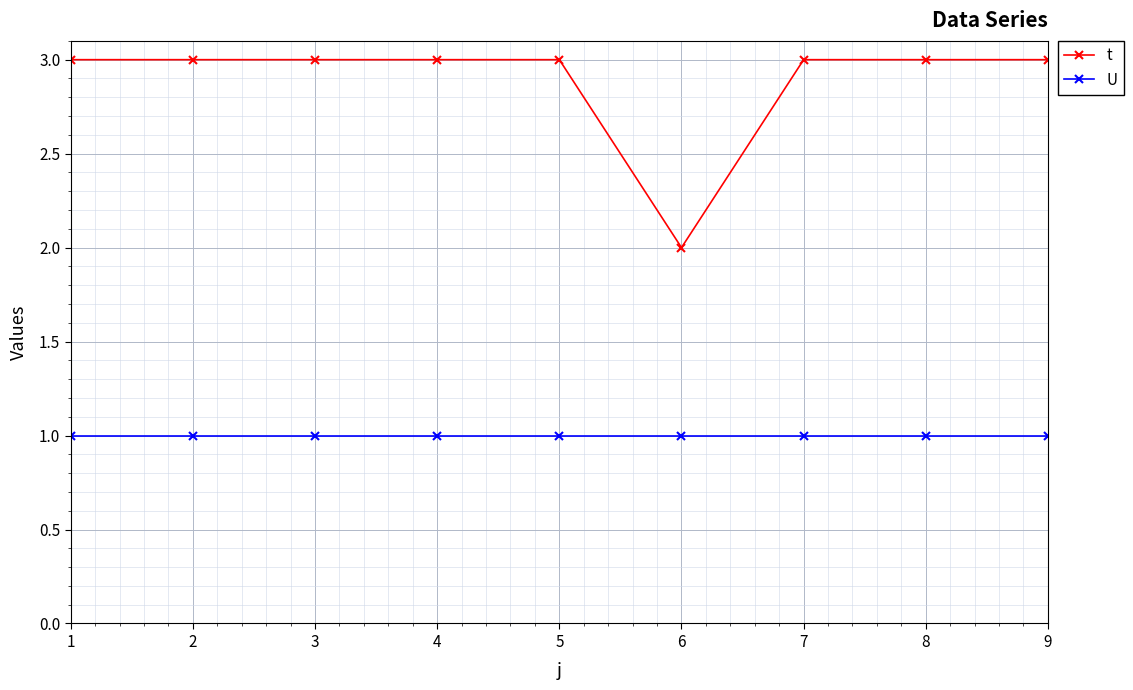

True or false: t and U cross at least once.

False